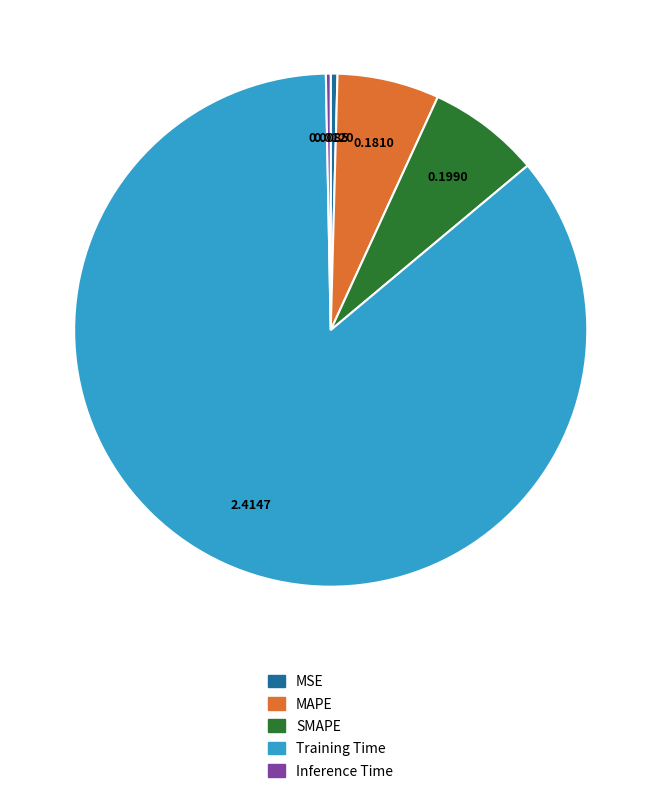

Does MAPE account for over 50% of the chart?

No